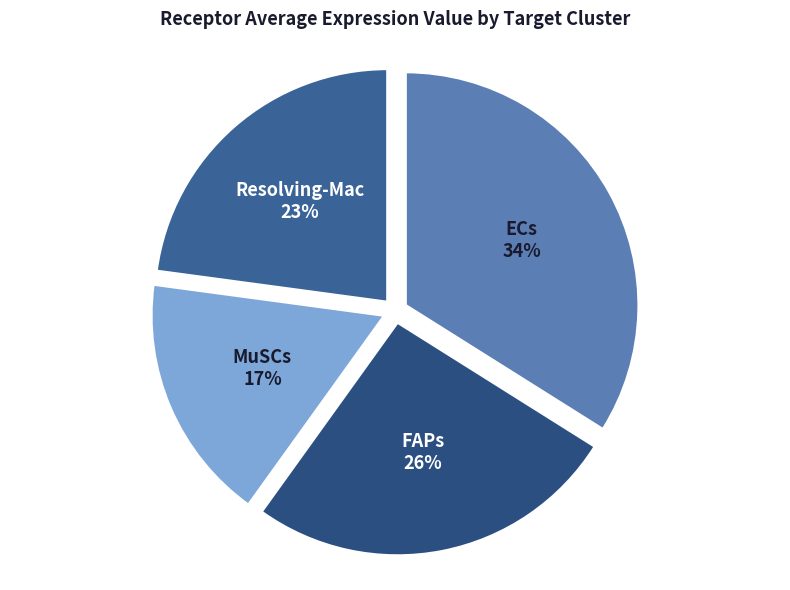

Rank the categories by value from highest to lowest.

ECs, FAPs, Resolving-Mac, MuSCs